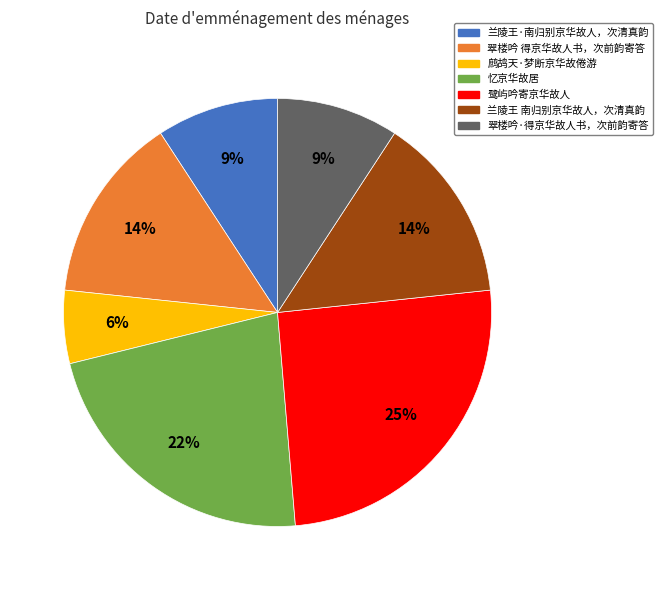

Combined, do 兰陵王 南归别京华故人，次清真韵 and 兰陵王·南归别京华故人，次清真韵 account for over 50%?

No